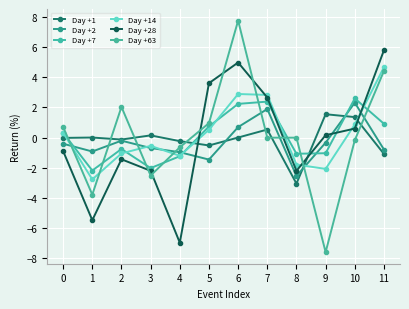

Reading left to right, list all the values displayed in this chart.

Day +1: 0=-0.0	1=-0.0	2=-0.1	3=0.1	4=-0.2	5=-0.5	6=0.0	7=0.5	8=-3.1	9=1.5	10=1.4	11=-1.1
Day +2: 0=-0.4	1=-0.9	2=-0.2	3=-0.7	4=-1.0	5=-1.5	6=0.7	7=1.9	8=-2.6	9=-0.3	10=2.3	11=-0.8
Day +7: 0=0.3	1=-2.2	2=-0.8	3=-2.0	4=-1.2	5=0.7	6=2.2	7=2.4	8=-1.1	9=-1.0	10=2.6	11=0.9
Day +14: 0=0.3	1=-2.8	2=-1.1	3=-0.6	4=-1.2	5=0.5	6=2.9	7=2.8	8=-1.8	9=-2.1	10=0.9	11=4.7
Day +28: 0=-0.9	1=-5.5	2=-1.4	3=-2.2	4=-7.0	5=3.6	6=5.0	7=2.7	8=-2.2	9=0.2	10=0.6	11=5.8
Day +63: 0=0.7	1=-3.8	2=2.0	3=-2.5	4=-0.7	5=1.0	6=7.8	7=-0.0	8=-0.0	9=-7.6	10=-0.2	11=4.4